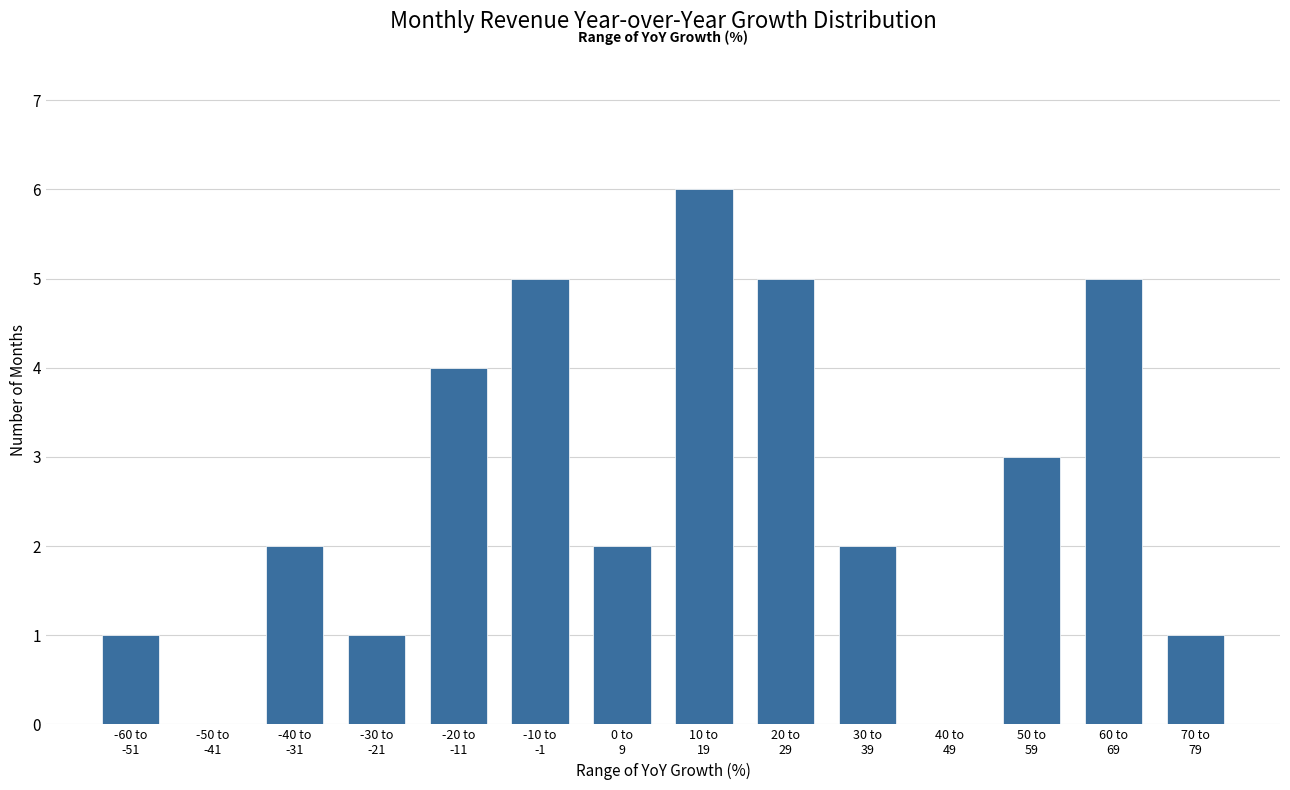

What is the sum of all values?

37